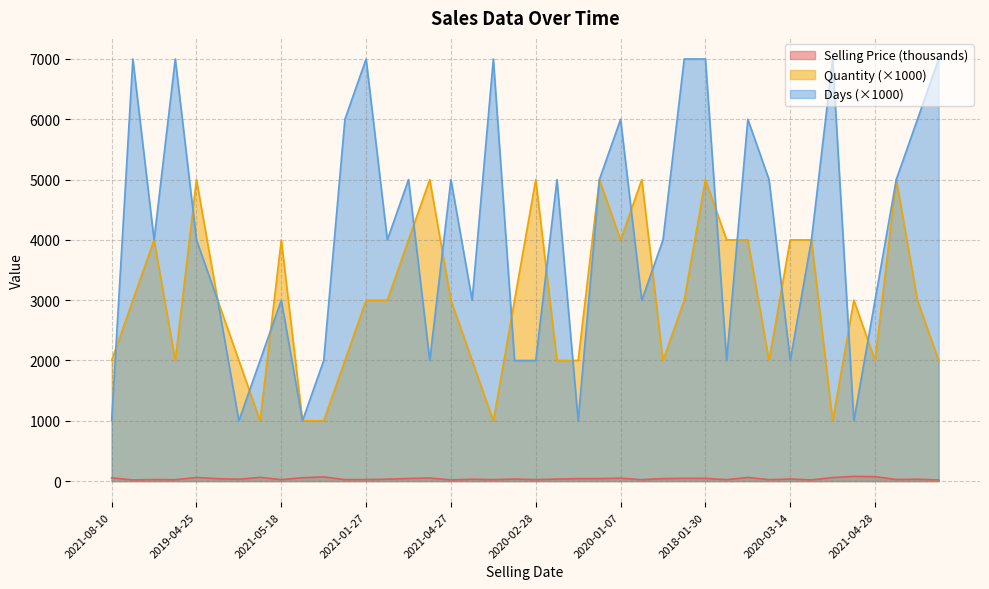

True or false: Selling Price has more than 0 interior local peaks.

True